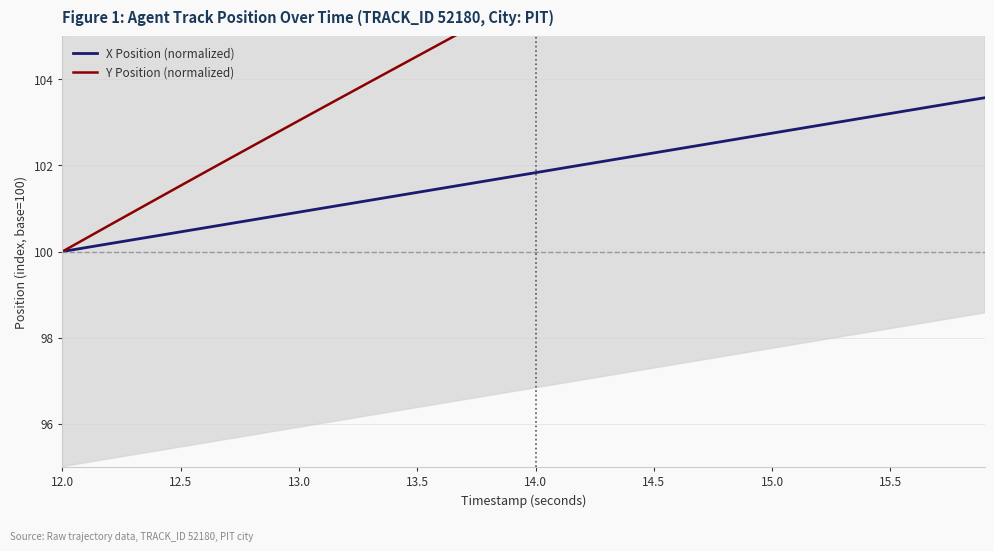

The value of X Position (normalized) at 15.0 is 102.8. True or false?

True